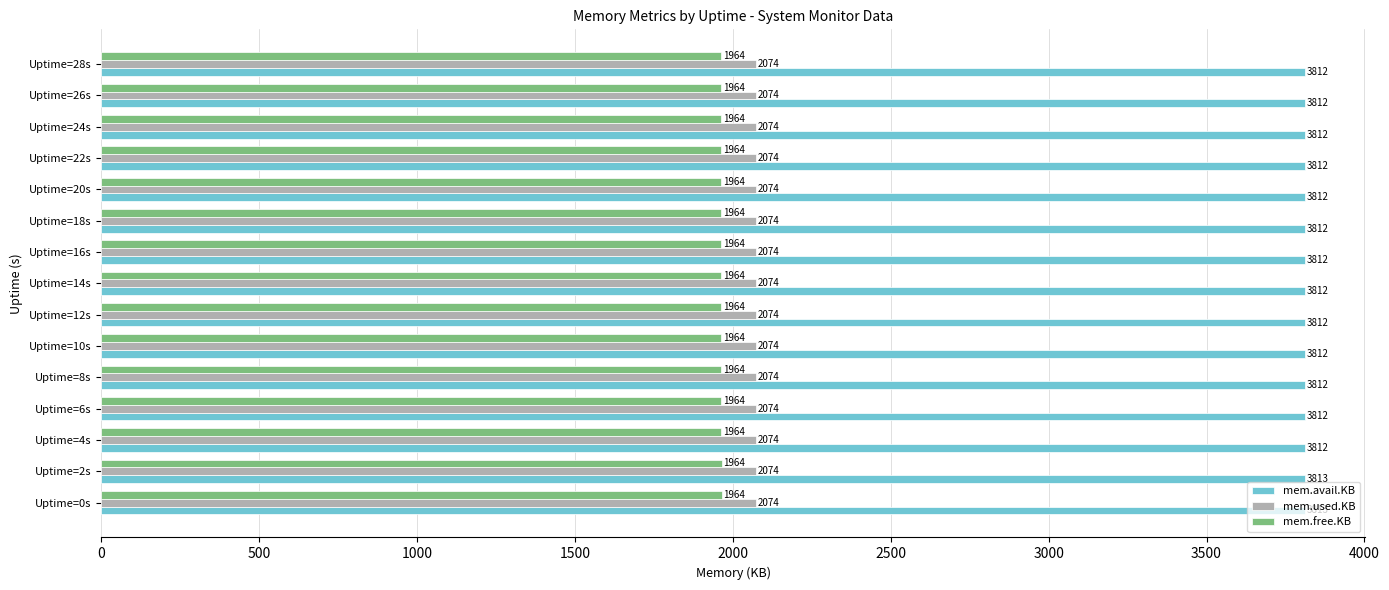

True or false: mem.free.KB has a value of 3357.7 at Uptime=12s.

False